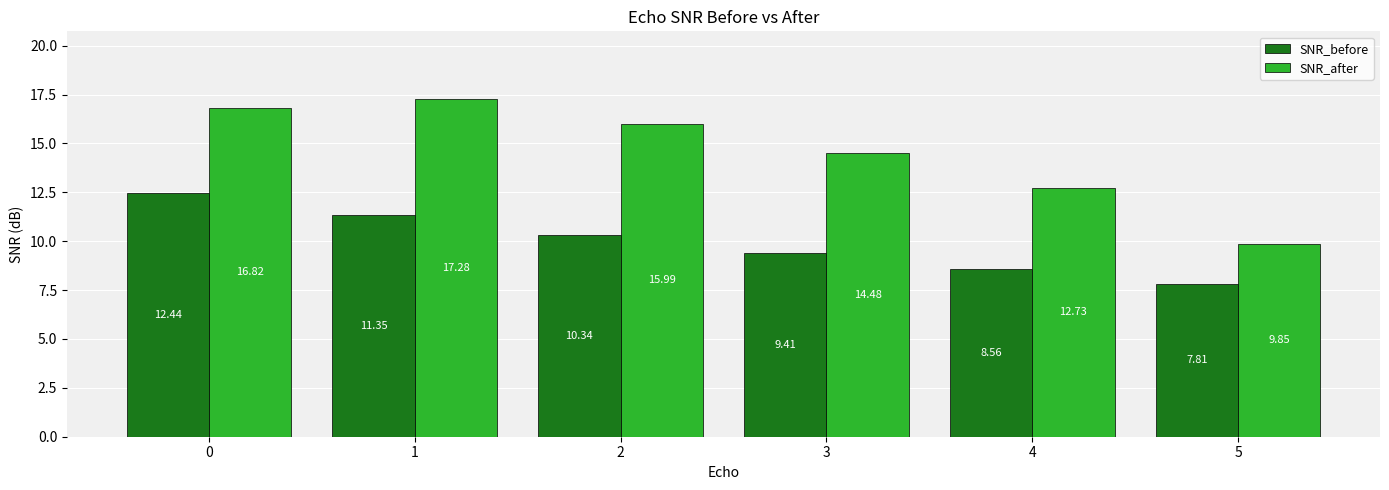

What are all the series names shown in the legend?

SNR_before, SNR_after